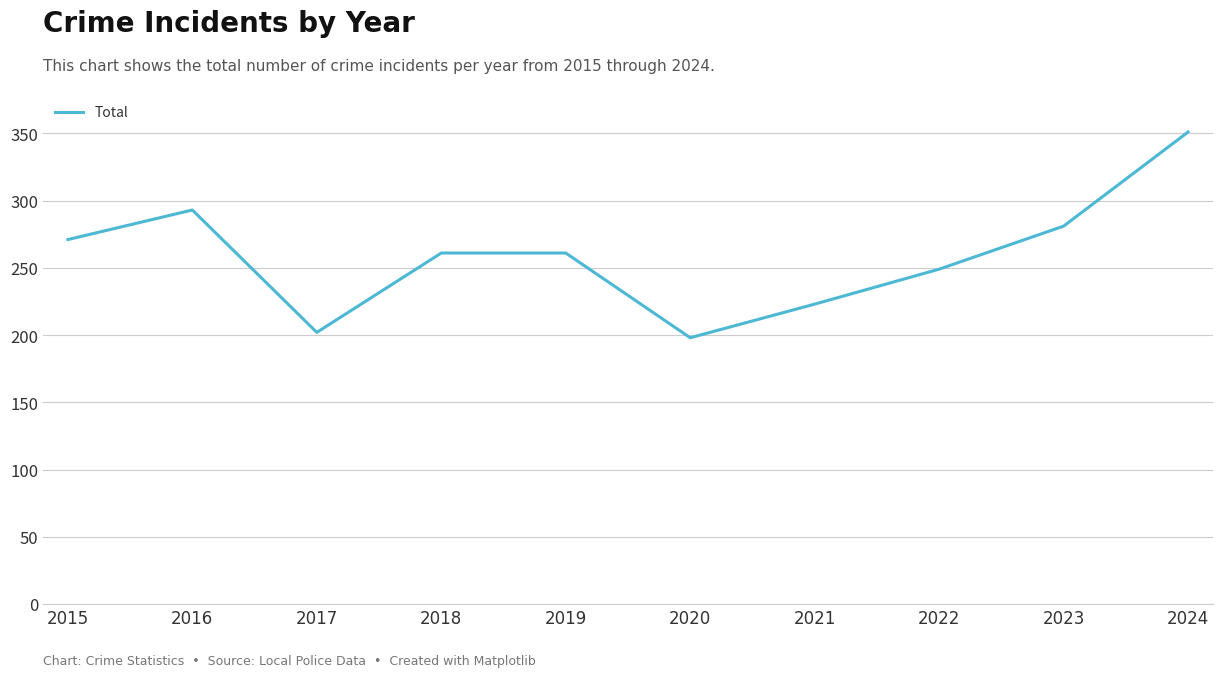

Reading right to left, extract all data points from this chart.

351	281	249	223	198	261	261	202	293	271